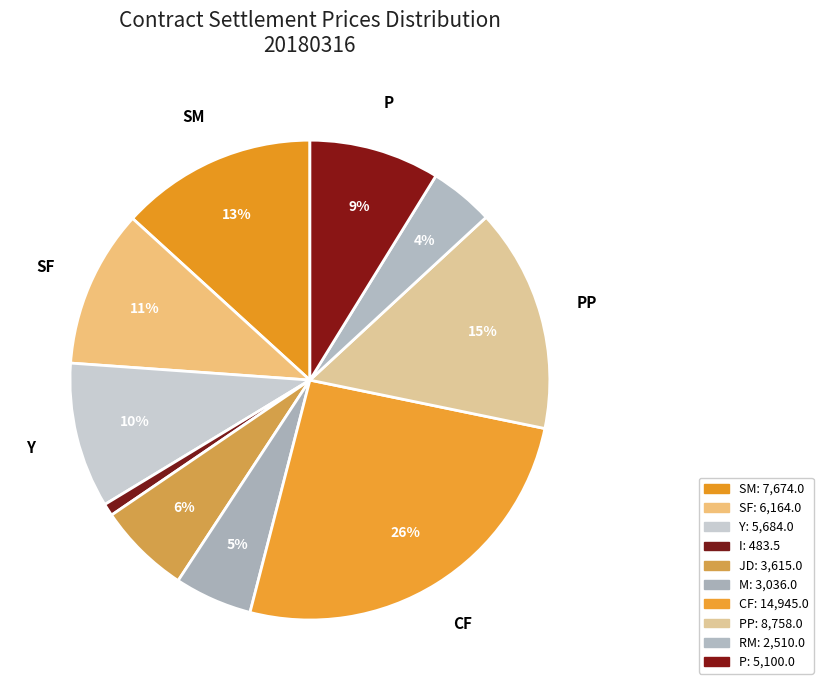

How many segments does this pie chart have?

10